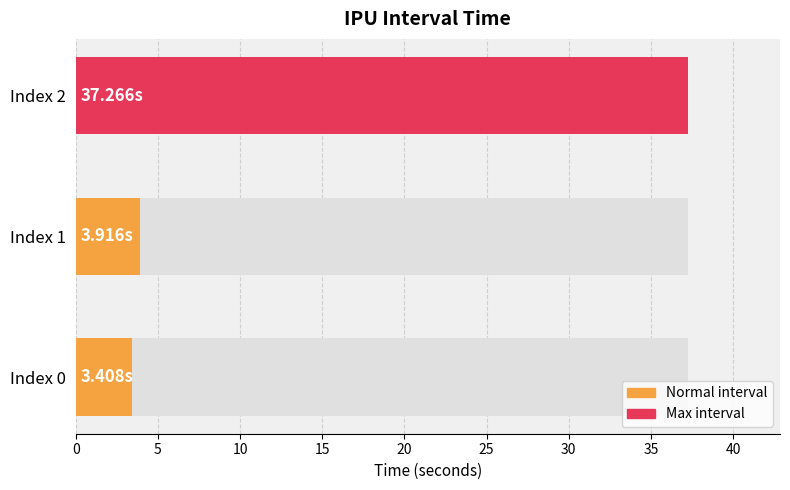

Is it true that the value at Index 0 is 1.9?

False